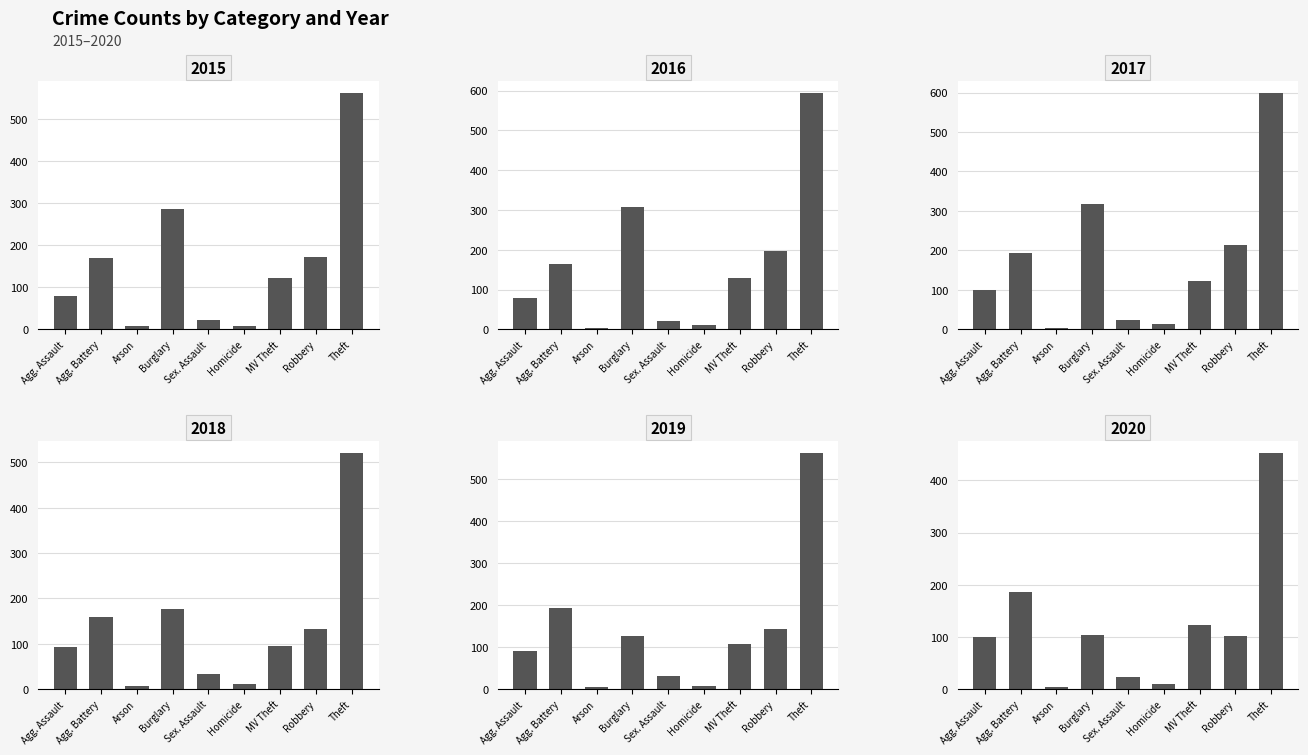

Which series changed the most between Burglary and Theft?

2019